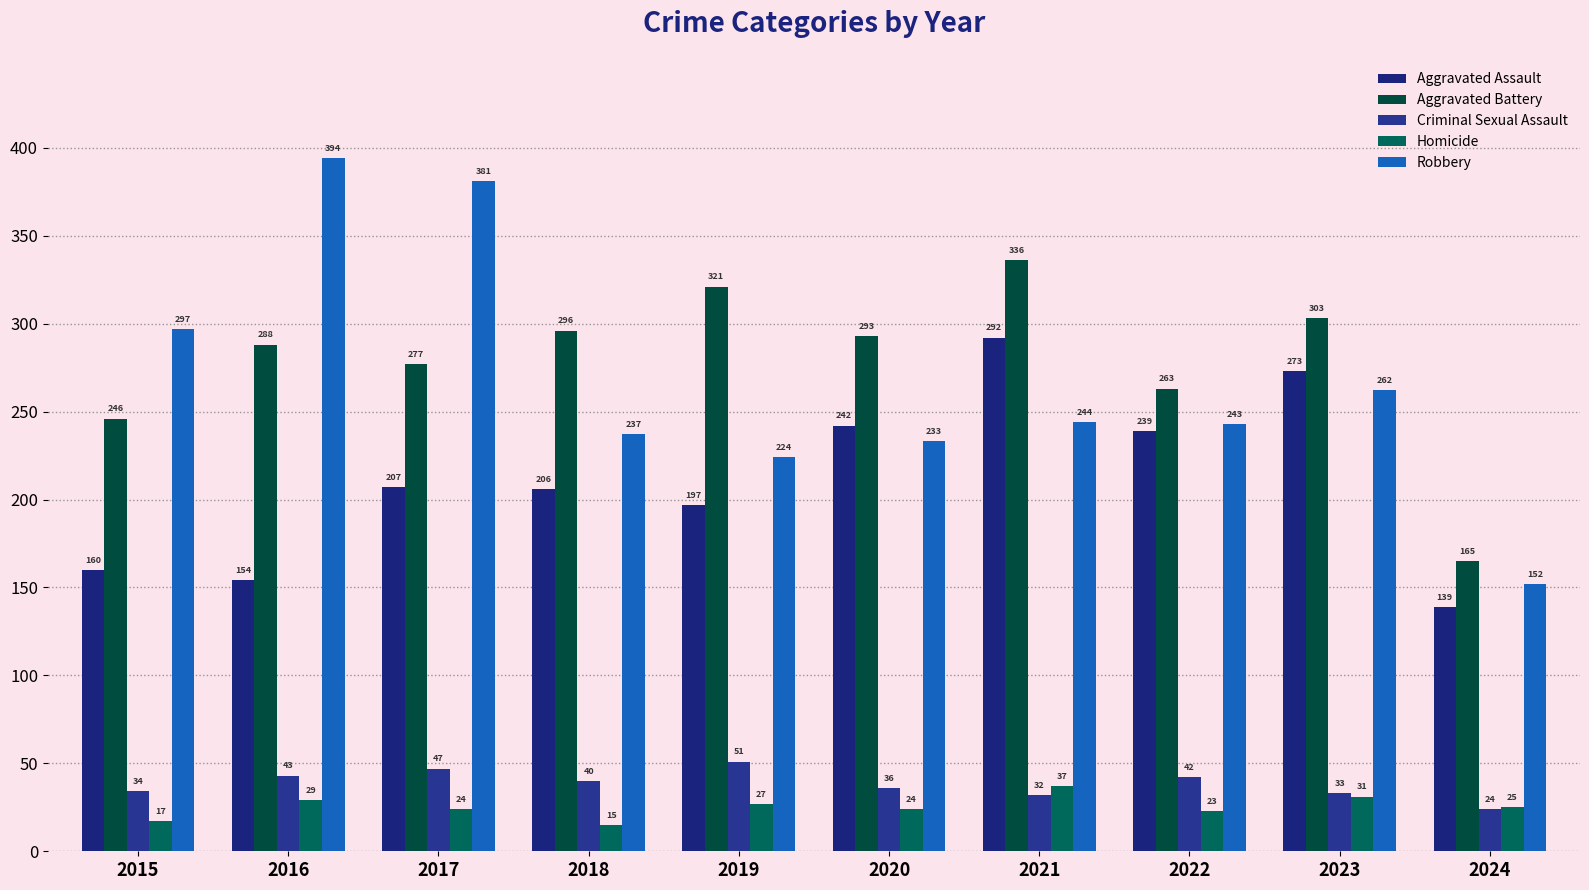

Are the bars grouped side by side (vs. stacked)?

Yes